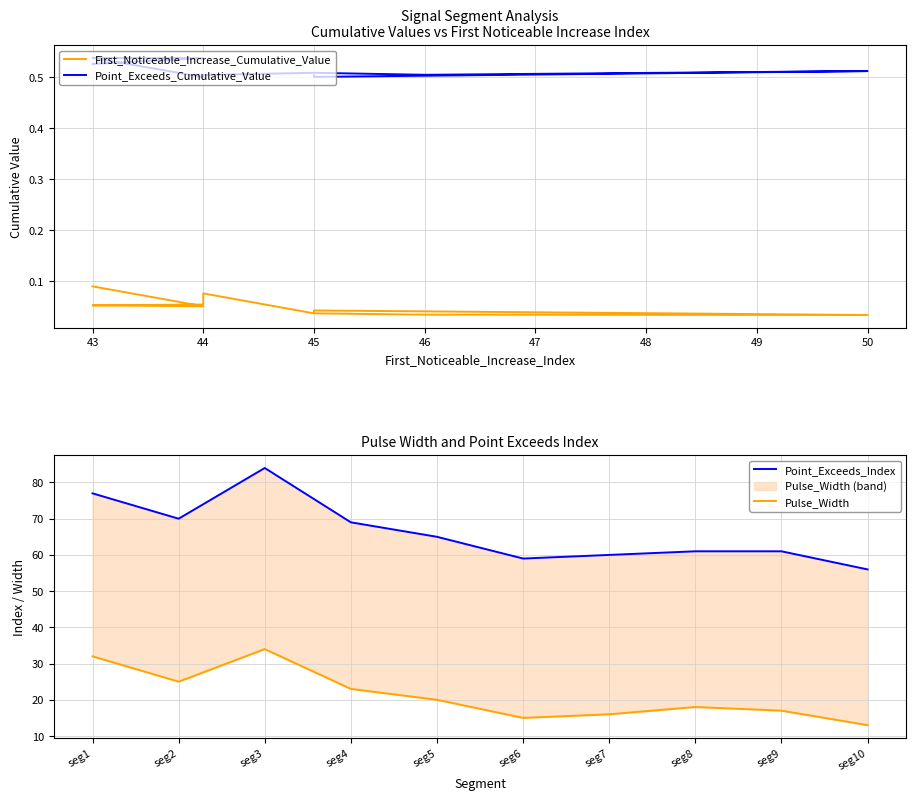

The First_Noticeable_Increase_Cumulative_Value series shows 0.1 at 43. True or false?

False